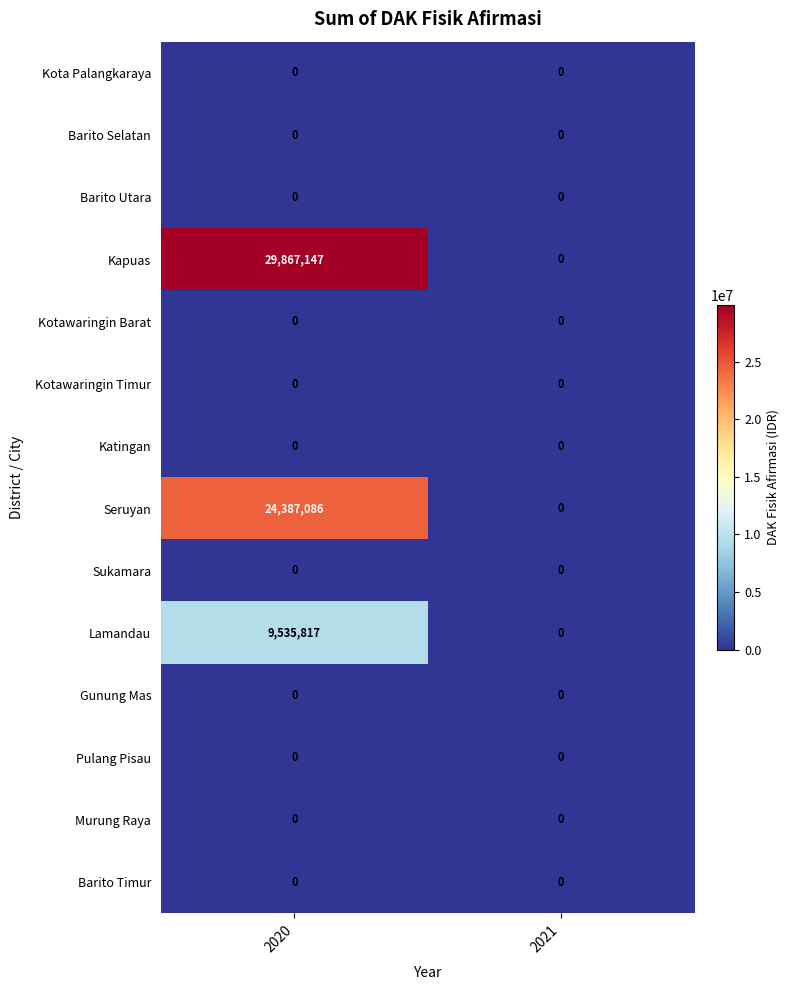

True or false: Pulang Pisau has a value of 0 at 2020.

True